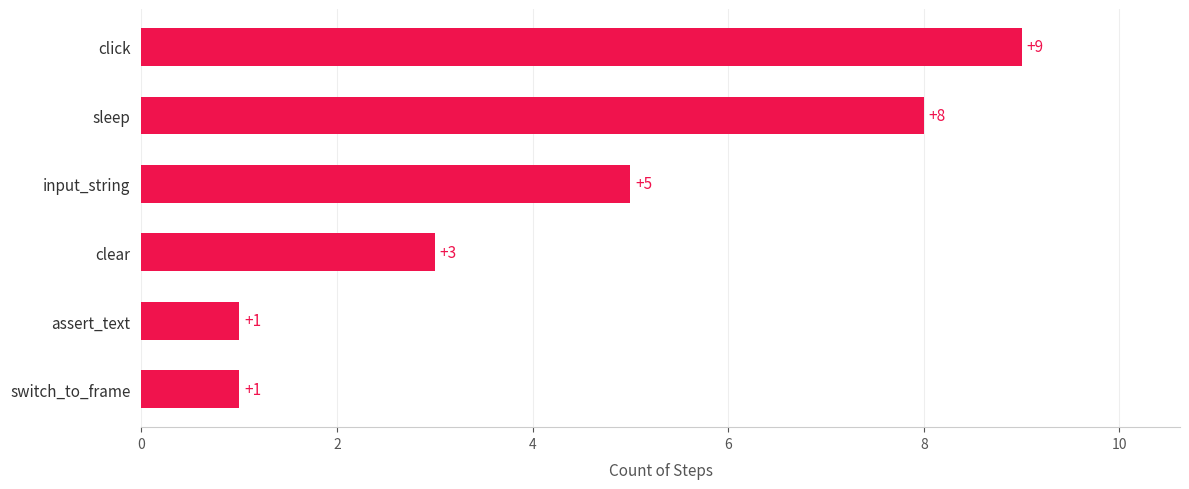

How many bars are there in total?

6